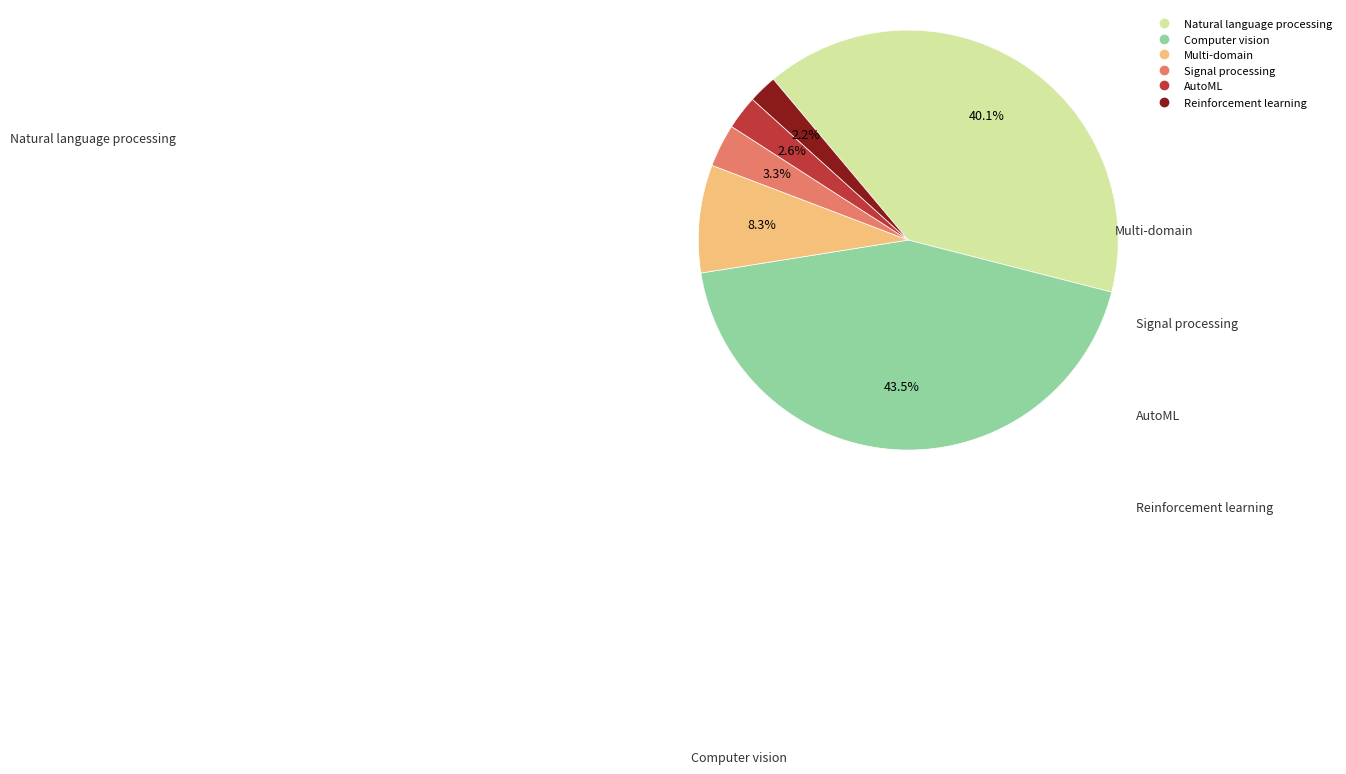

Is there a majority slice in this chart?

No